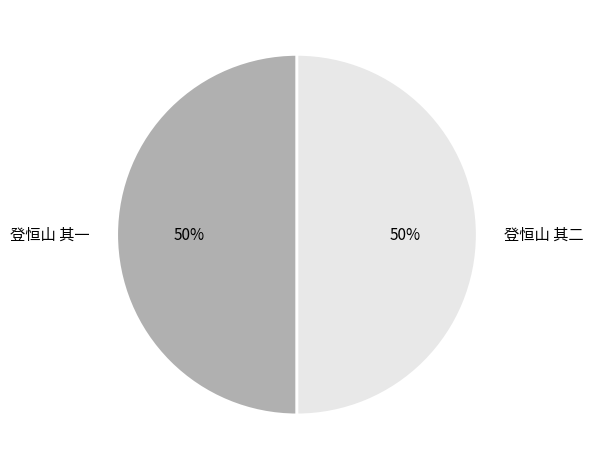

To the nearest percent, what is the average slice percentage?

50%